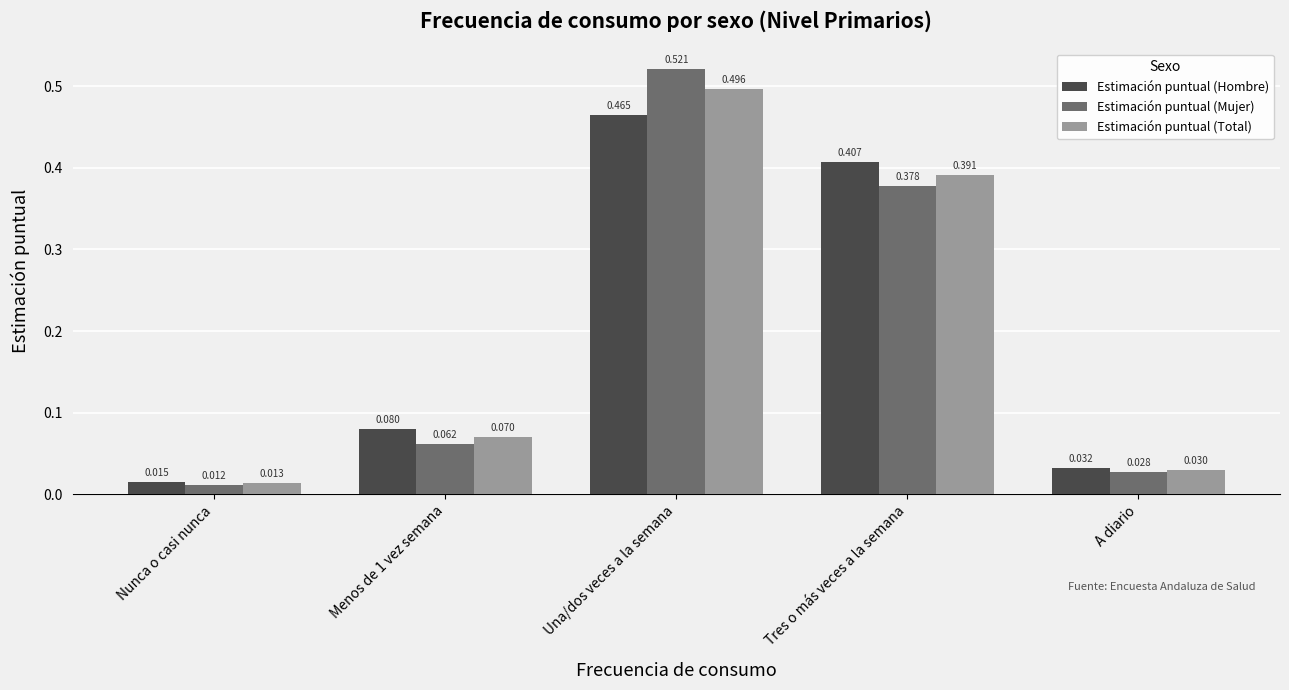

What position from the right is Nunca o casi nunca?

5